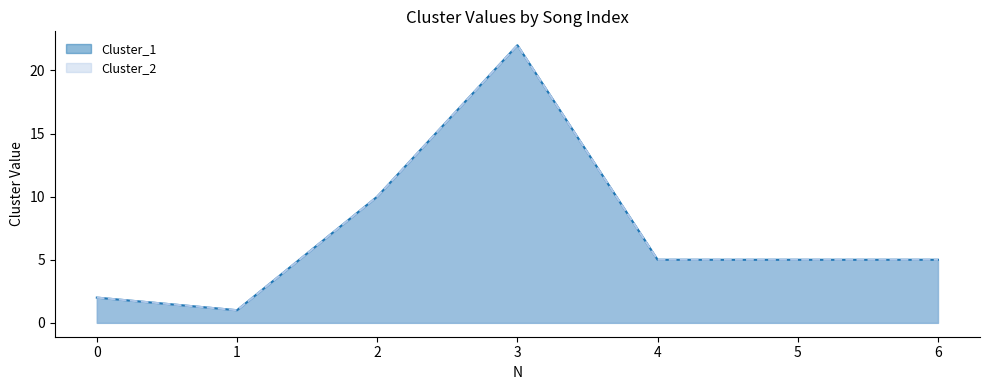

True or false: Cluster_2 and Cluster_1 intersect in this chart.

False